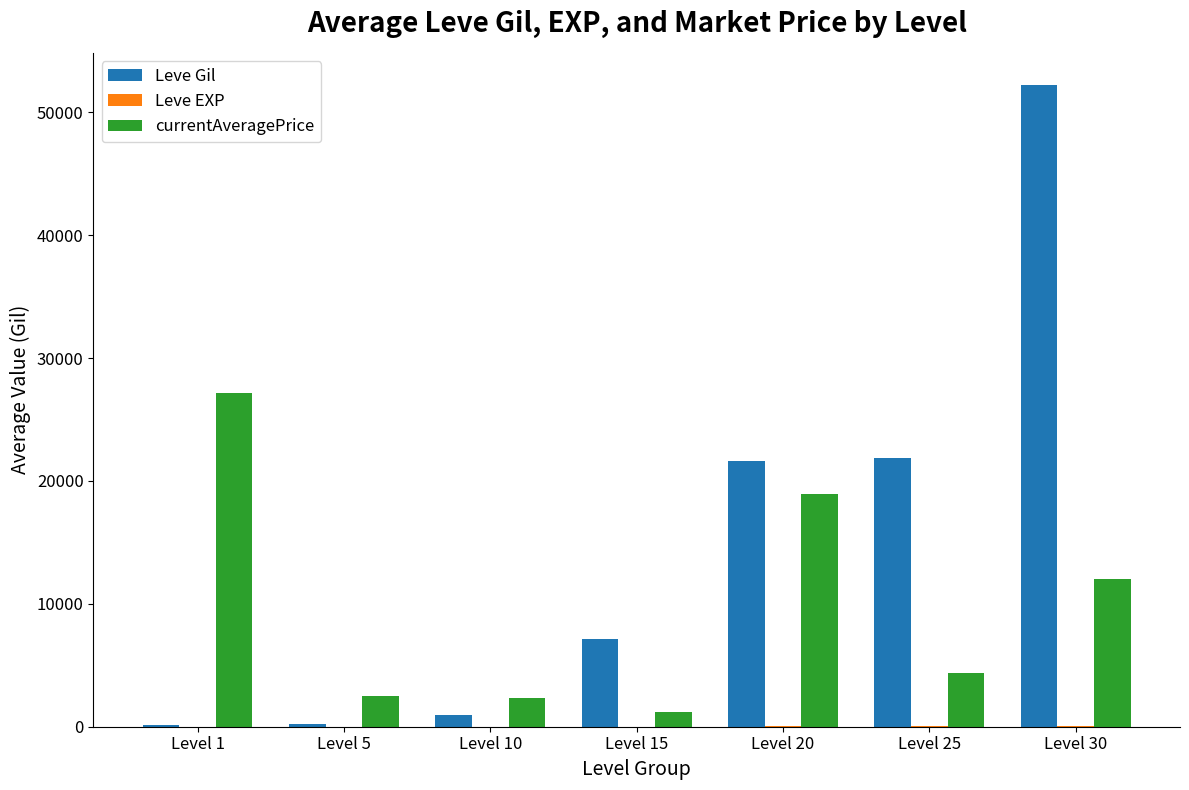

At which category is the sum across all series the highest?

Level 30